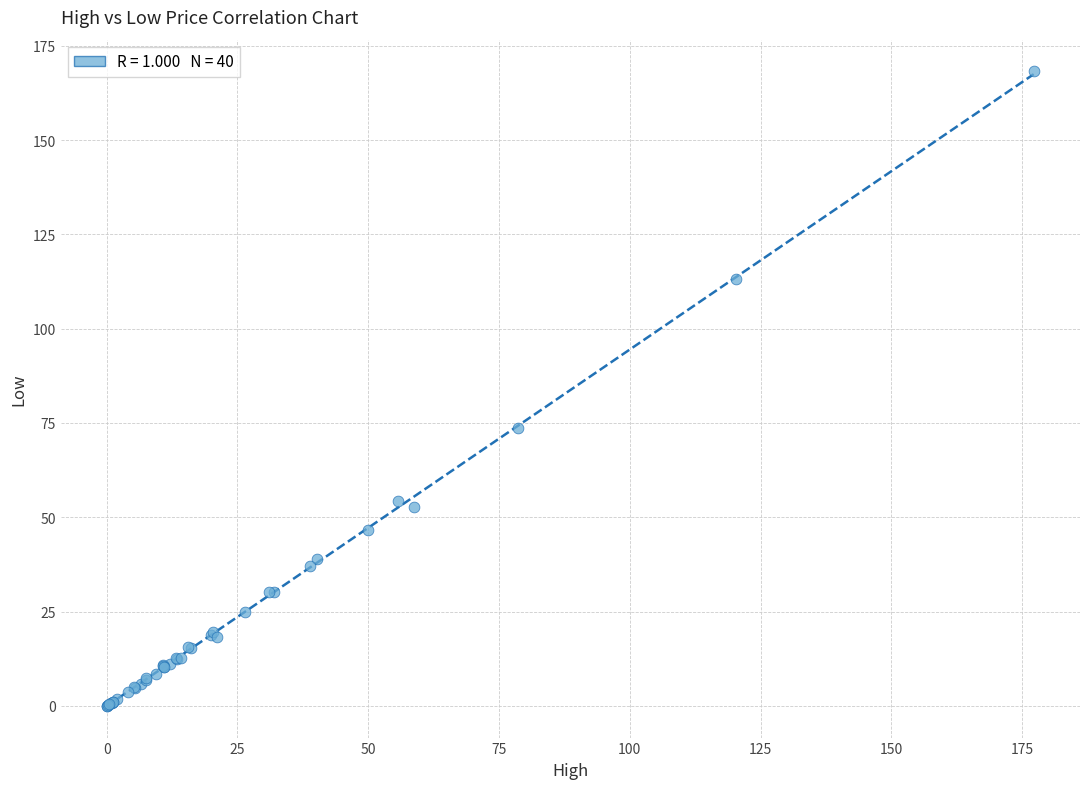

What Y value in the scatter plot is closest to 84?

73.6